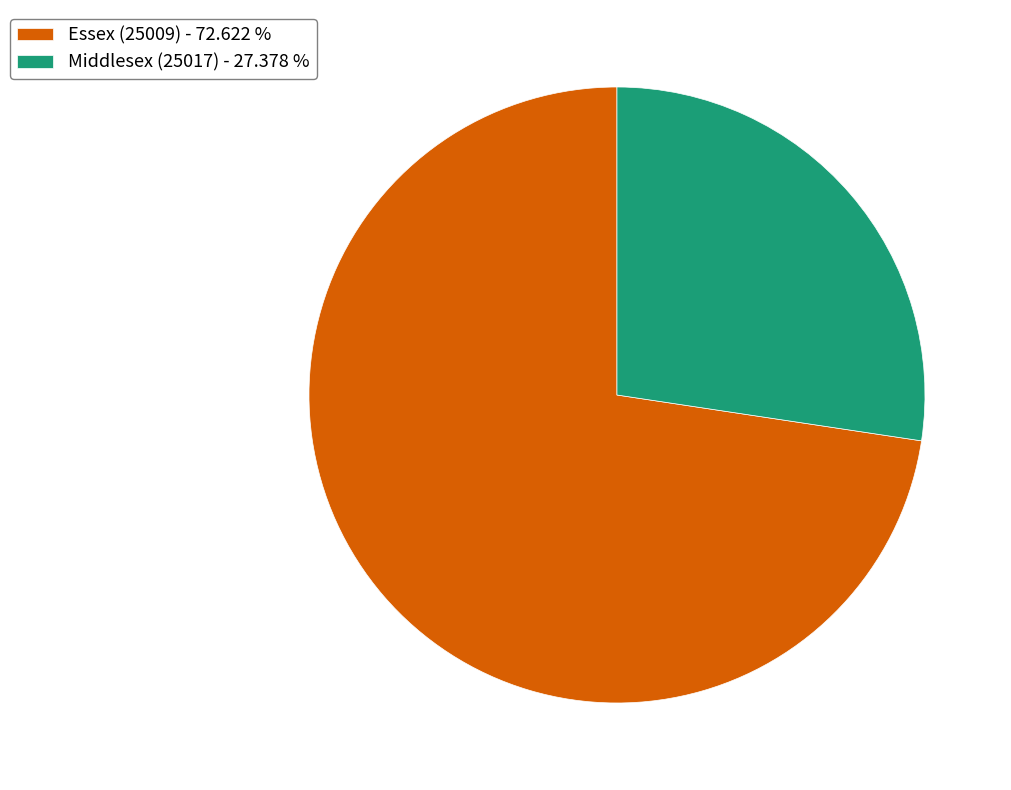

Do Middlesex (25017) - 27.378 % and Essex (25009) - 72.622 % together represent more than half of the pie?

Yes